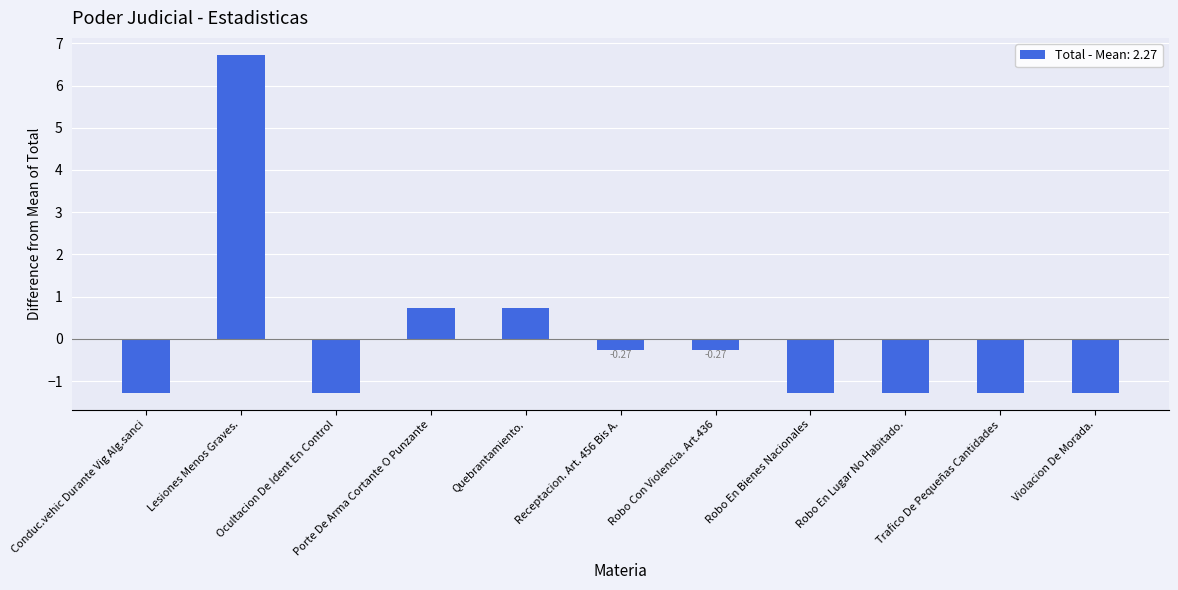

Between Robo Con Violencia. Art.436 and Quebrantamiento., which is larger?

Quebrantamiento.